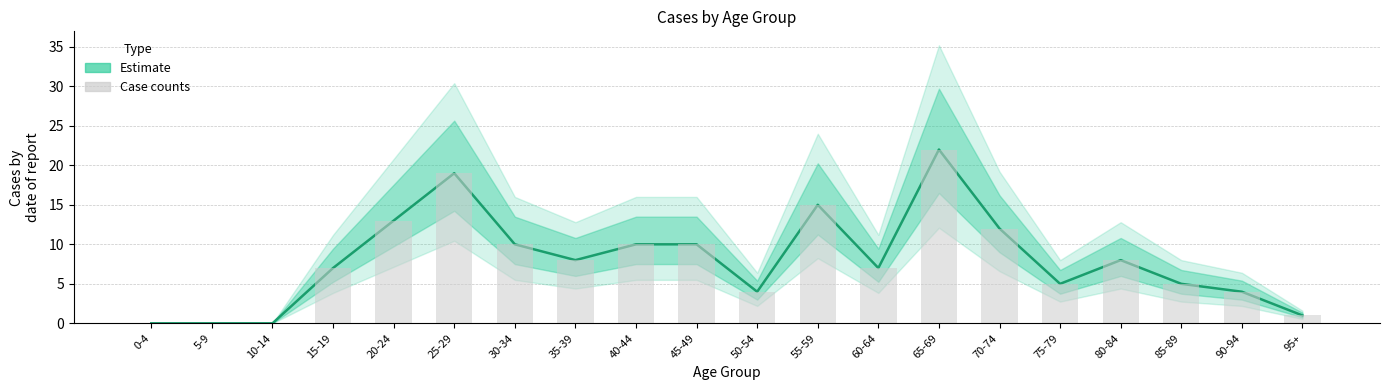

Between 0-4 and 35-39, which is larger?

35-39